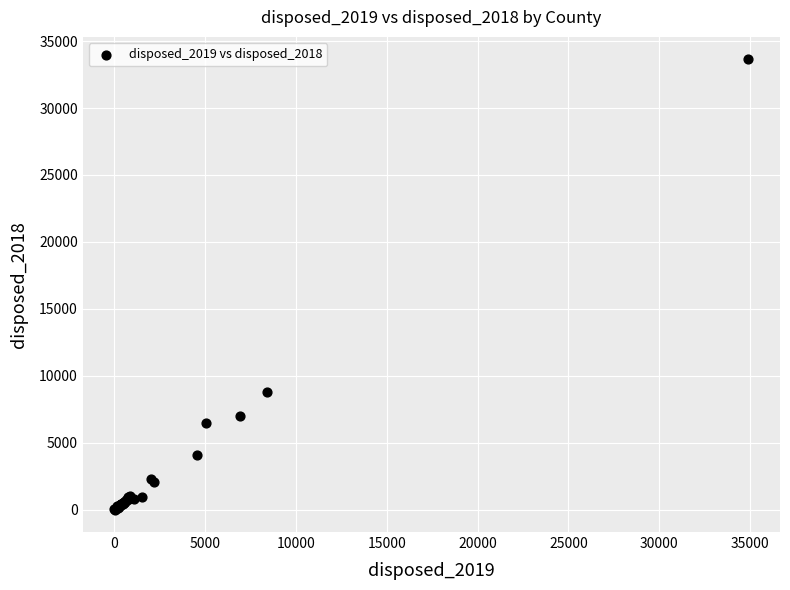

What Y value in the scatter plot is closest to 16822?

8788